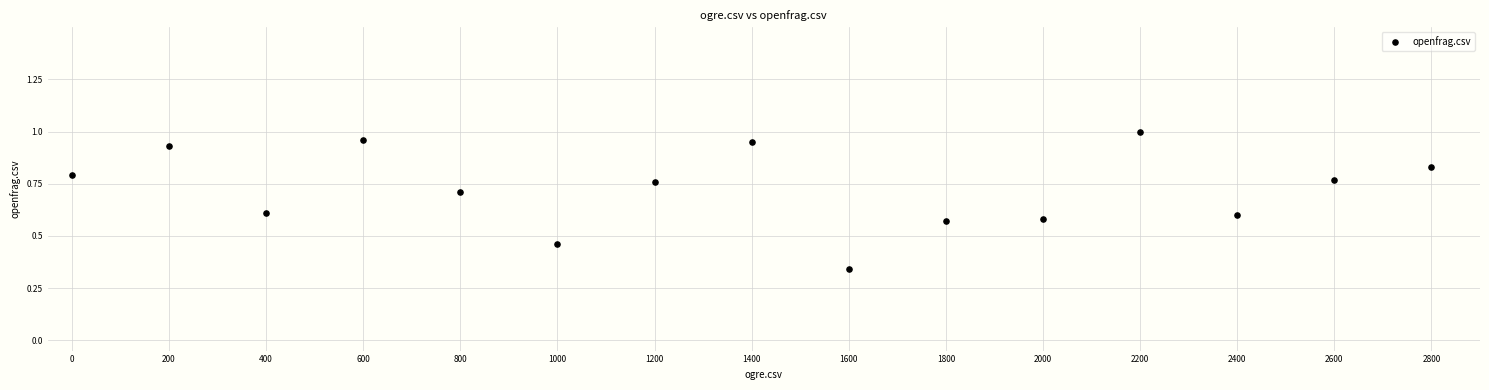

What is the range of X values (max minus min)?

2800.0